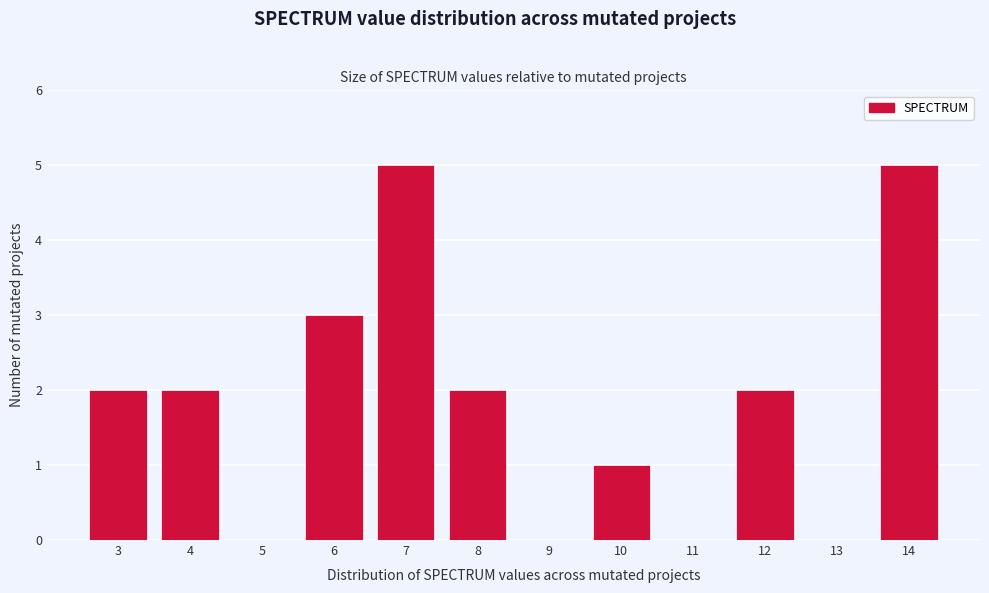

How tall is the bar that spans 9.5 to 10.5 on the x-axis? The values are not printed on the chart, so give them approximately, as read against the axis.

1